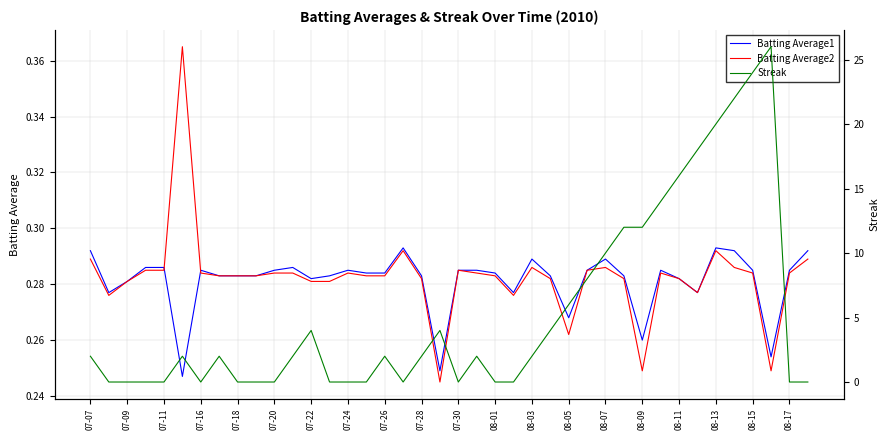

How many positive values does the Streak series have?

23